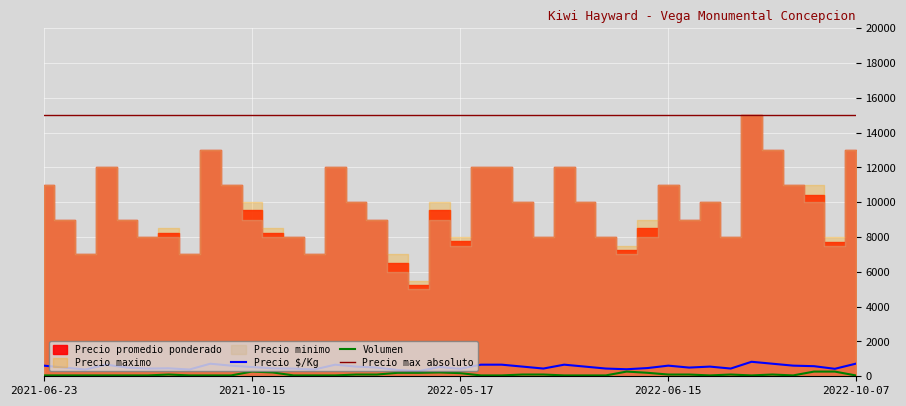

What is the value of the Precio minimo point at the 32nd from the left?

9000